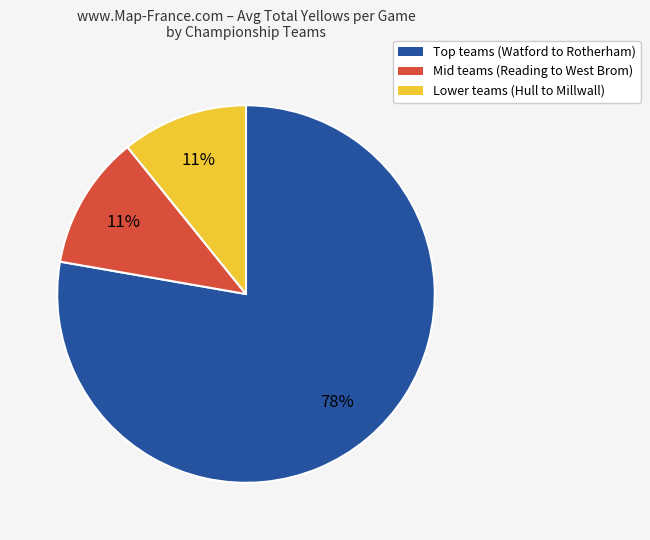

Is there any slice that represents more than half of the pie?

Yes